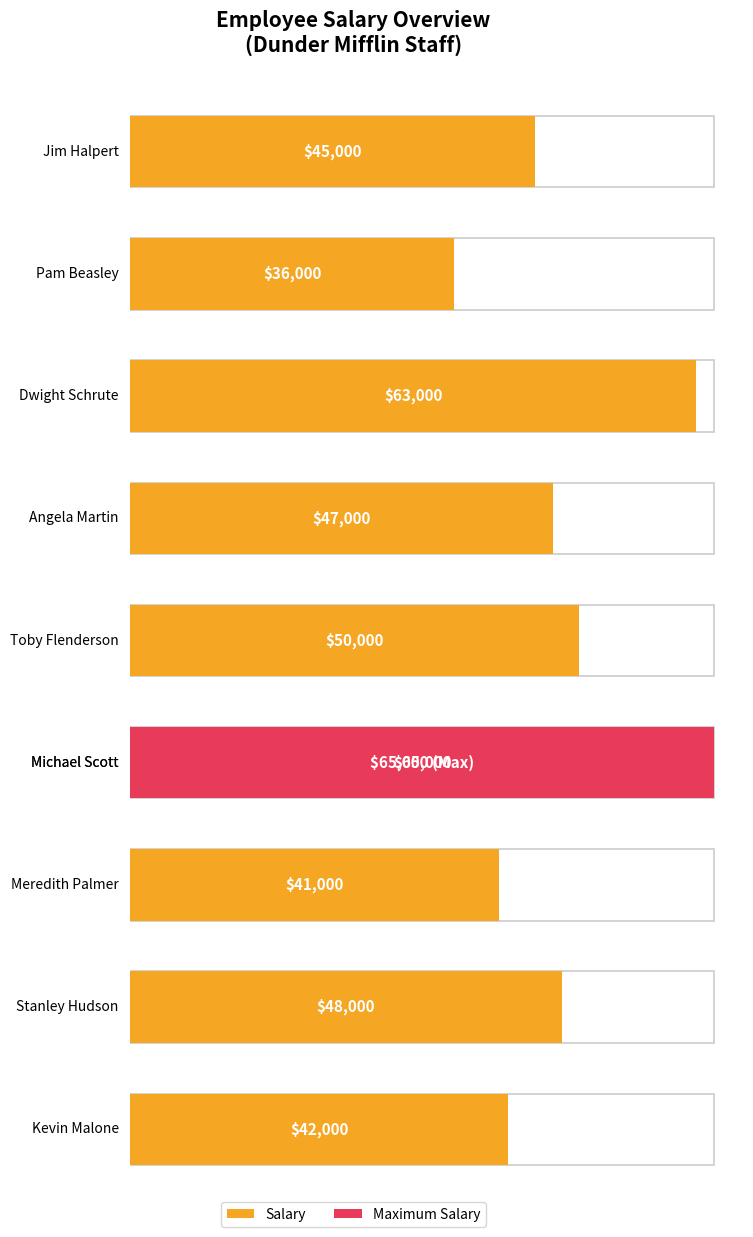

Which label corresponds to the smallest value in the chart?

Pam Beasley